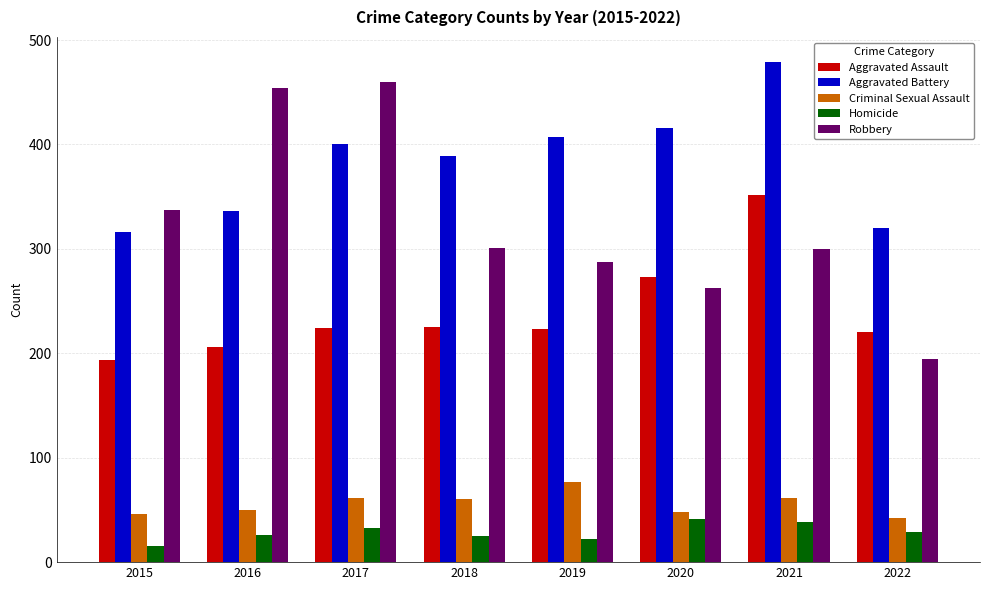

Which series has the largest range (max minus min)?

Robbery